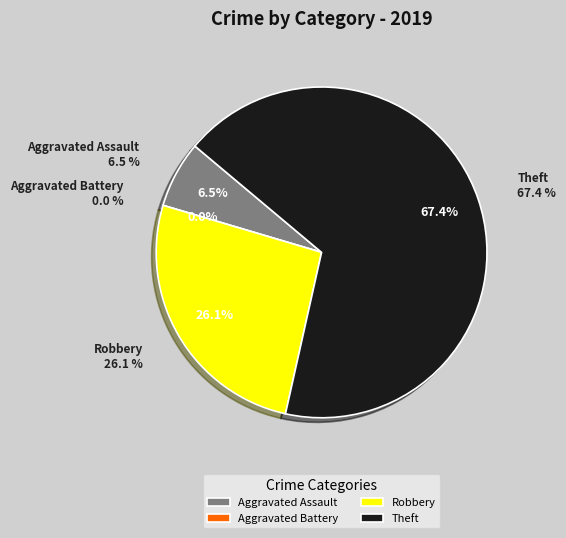

True or false: Theft accounts for 82% of the total.

False